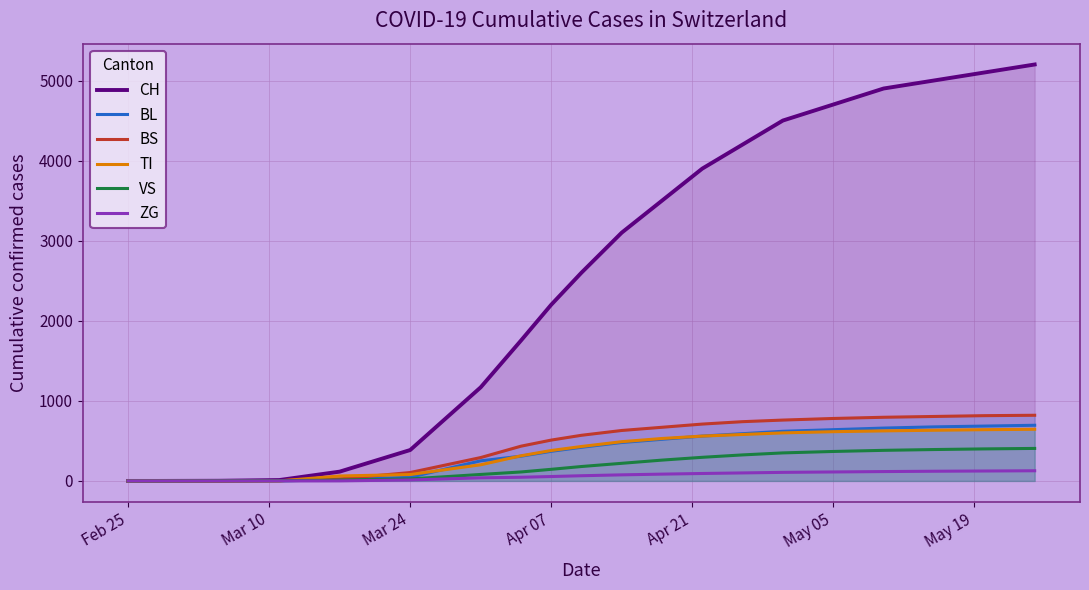

What is the maximum value for CH?

5200